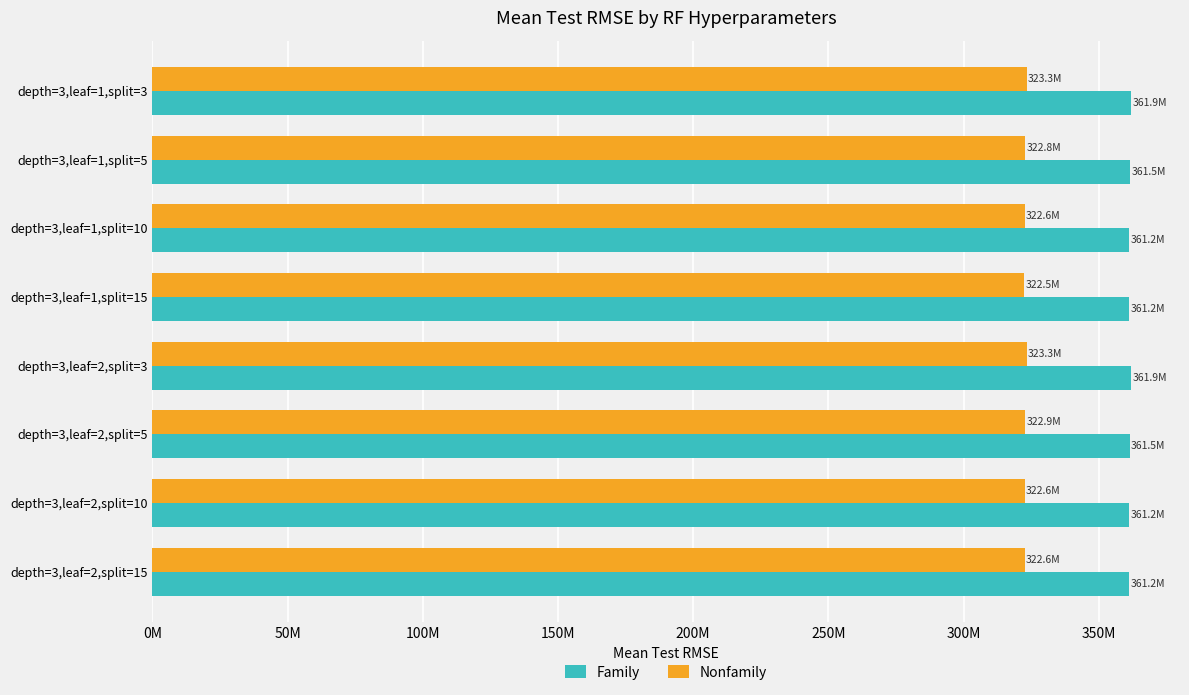

What is the average value of the Nonfamily series?

322839214.7